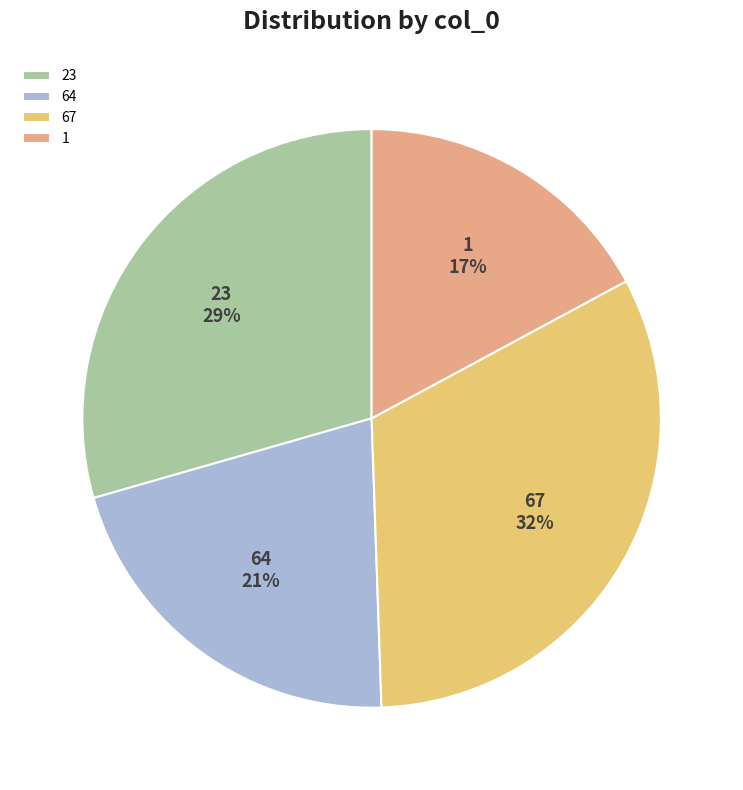

Approximately how many times larger is the value at 64 compared to 23?

0.7